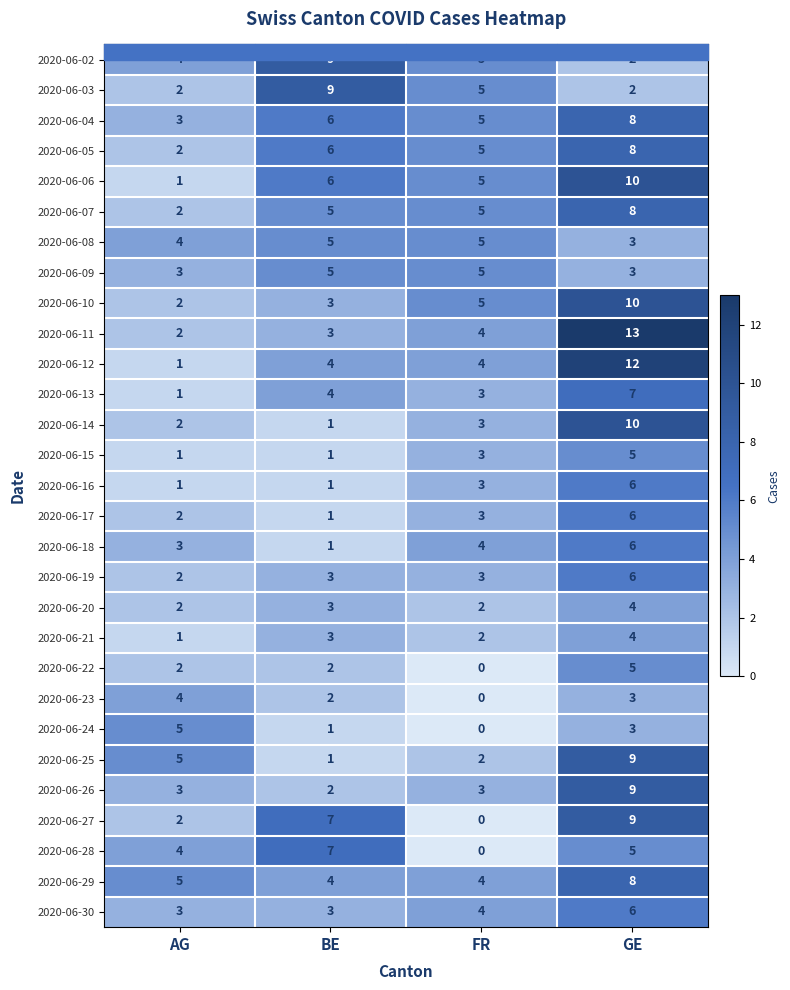

How many 2020-06-06 values are between 5 and 10?

3